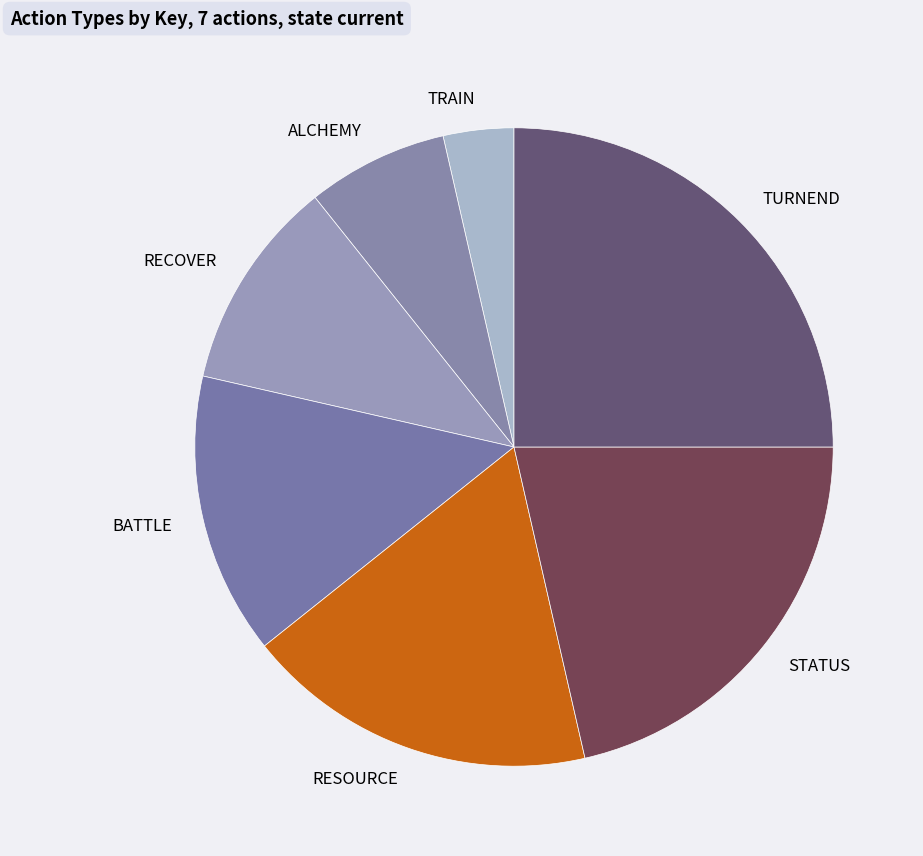

Which has a higher value, ALCHEMY or RECOVER?

RECOVER